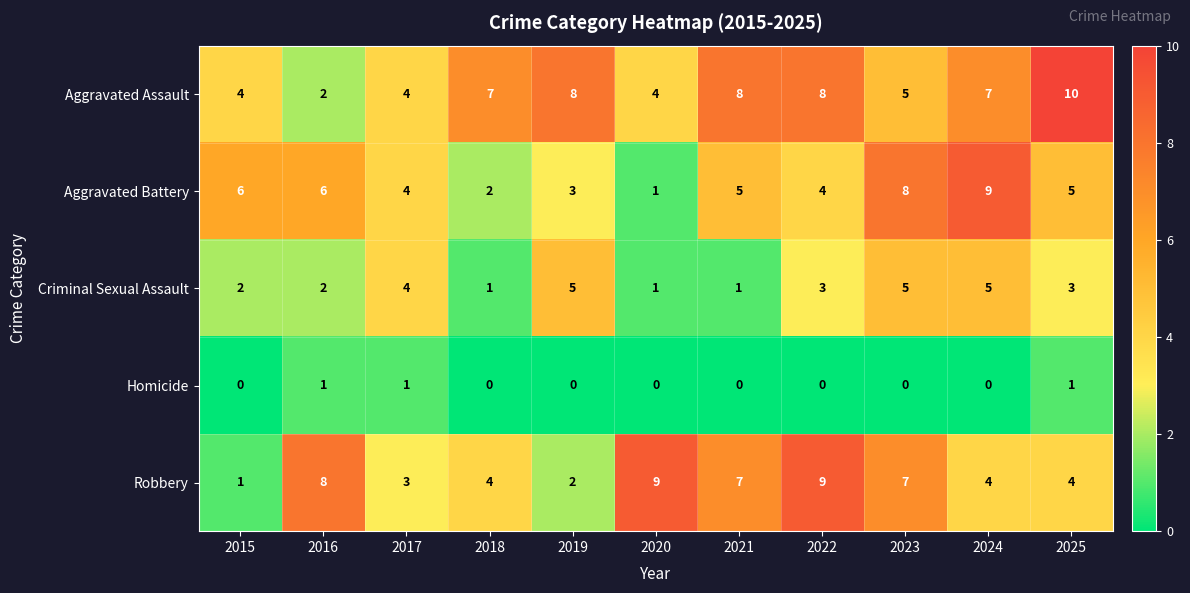

What value does the Robbery series have at 2017?

3